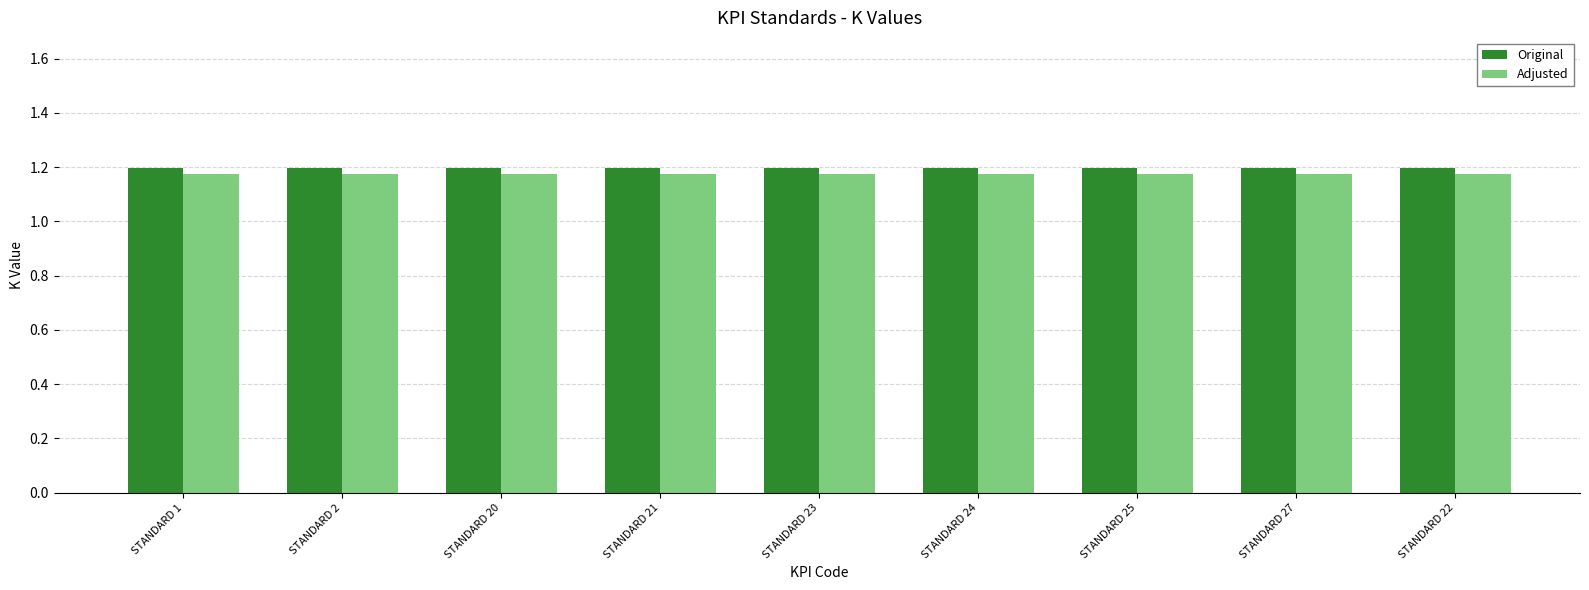

What position from the left is STANDARD 24?

6